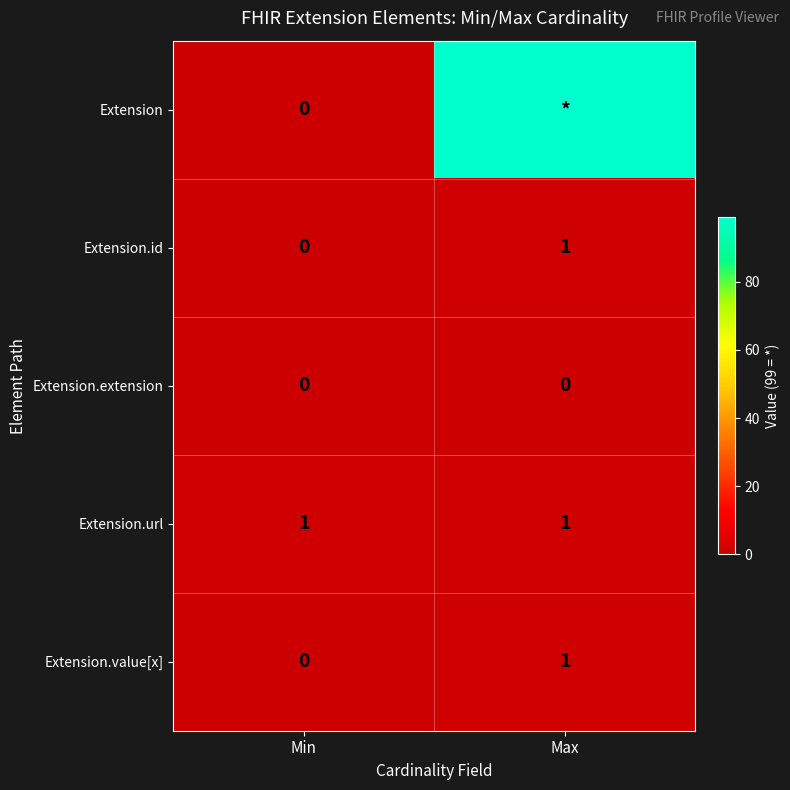

What is the sum of all Extension.value[x] values?

1